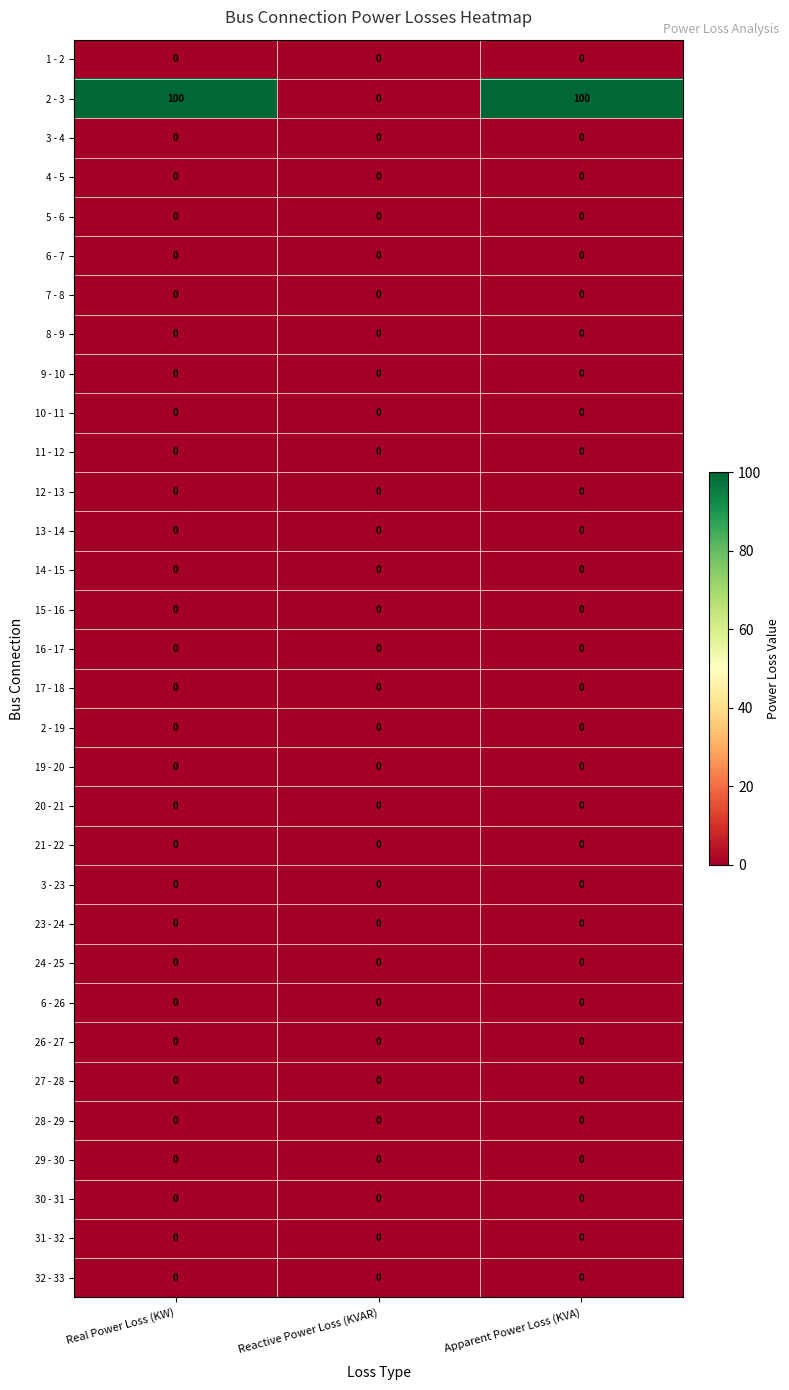

Which series has the widest spread of values?

2 - 3